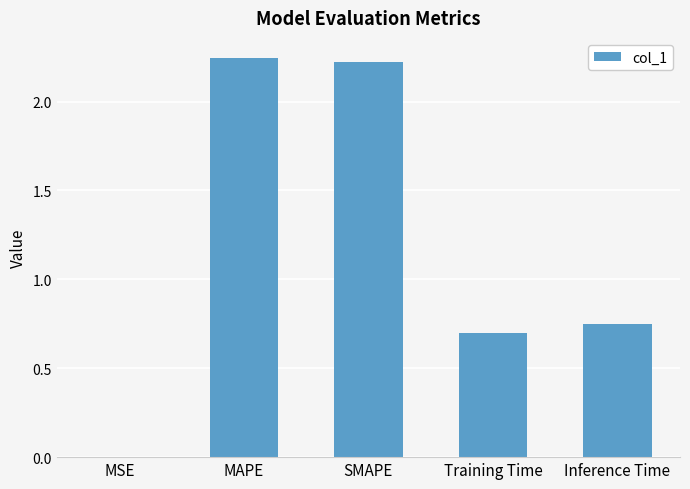

Is it true that the value at Inference Time is 0.7?

True